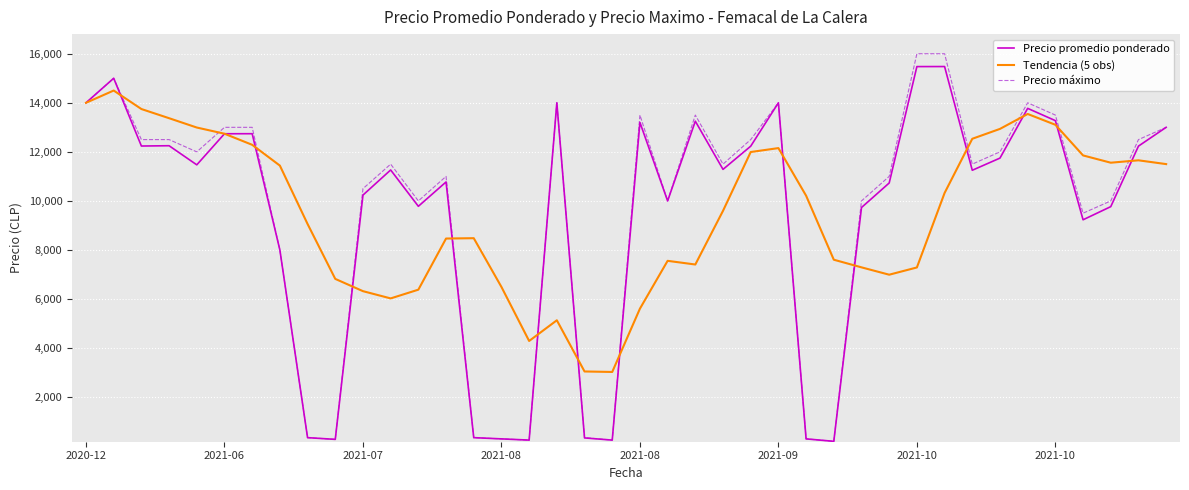

Which series has the largest range (max minus min)?

Precio máximo